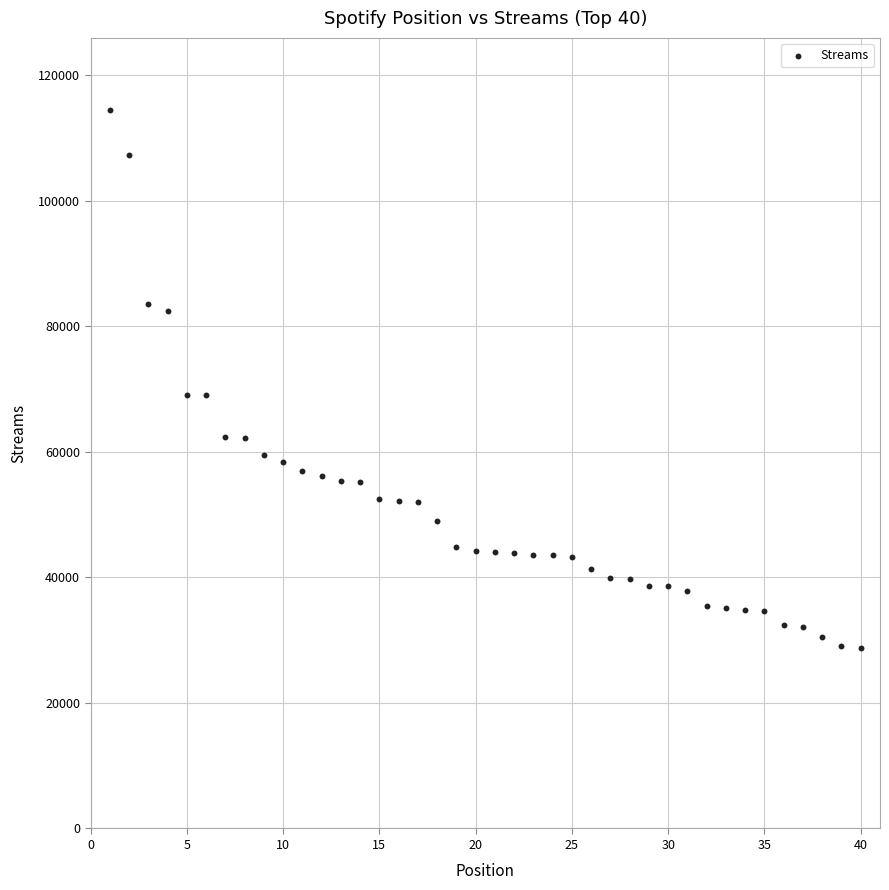

What is the range of Y values (max minus min)?

85696